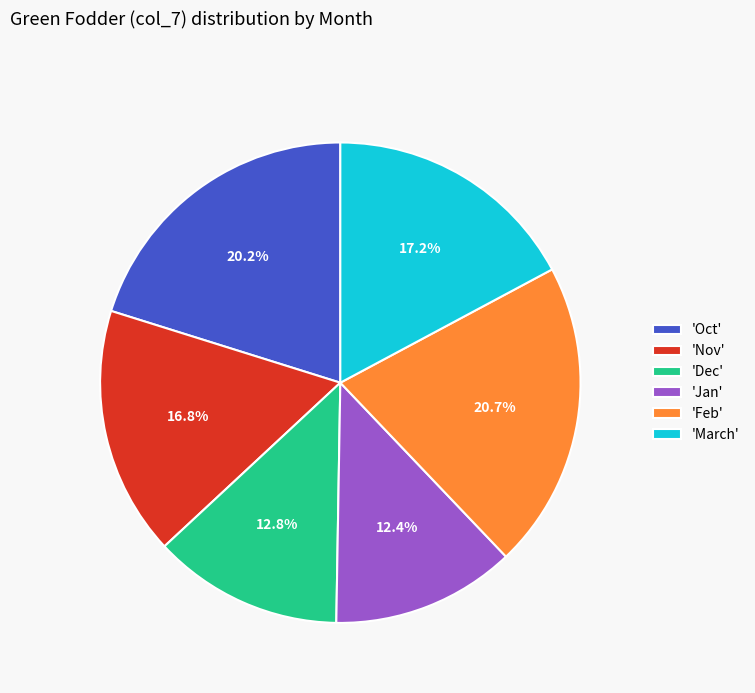

Which slice is the largest?

'Feb'